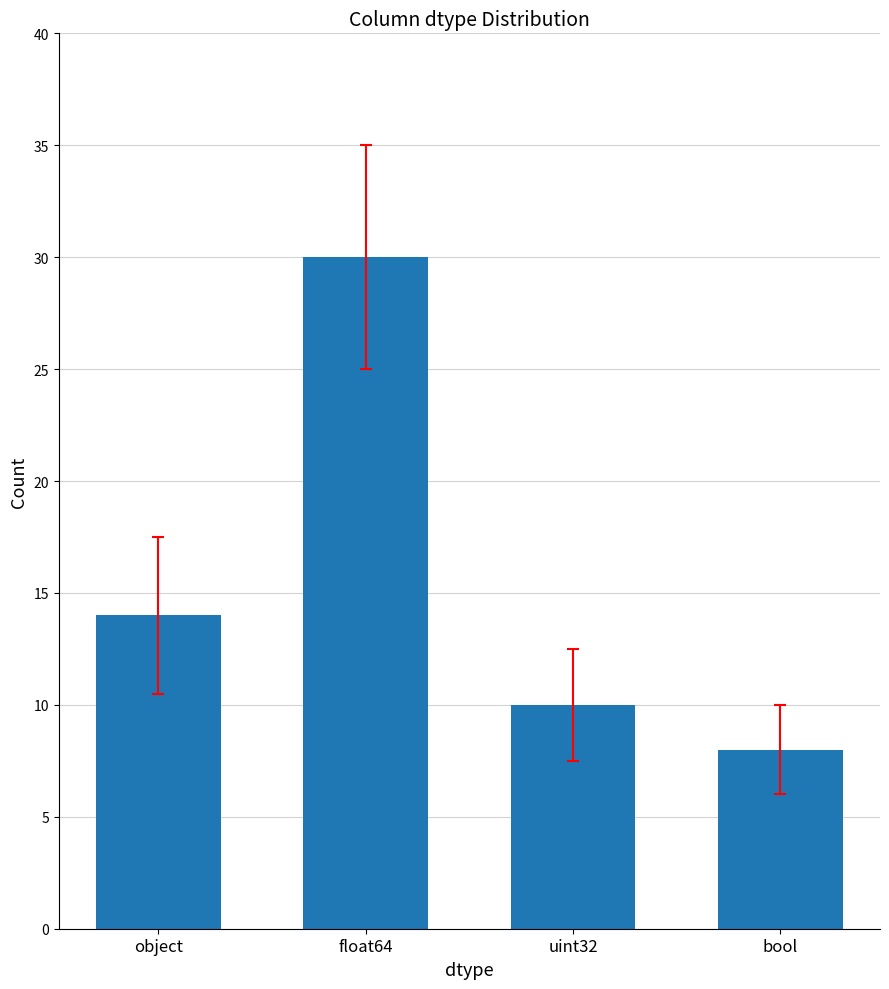

Approximately how many times larger is the value at float64 compared to uint32?

3.0